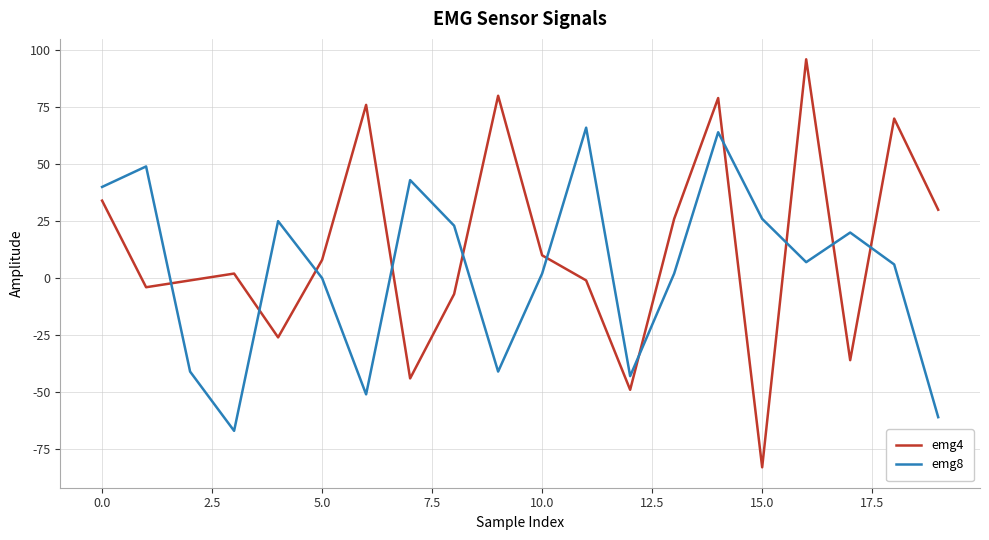

How many categories are shown in the chart?

20